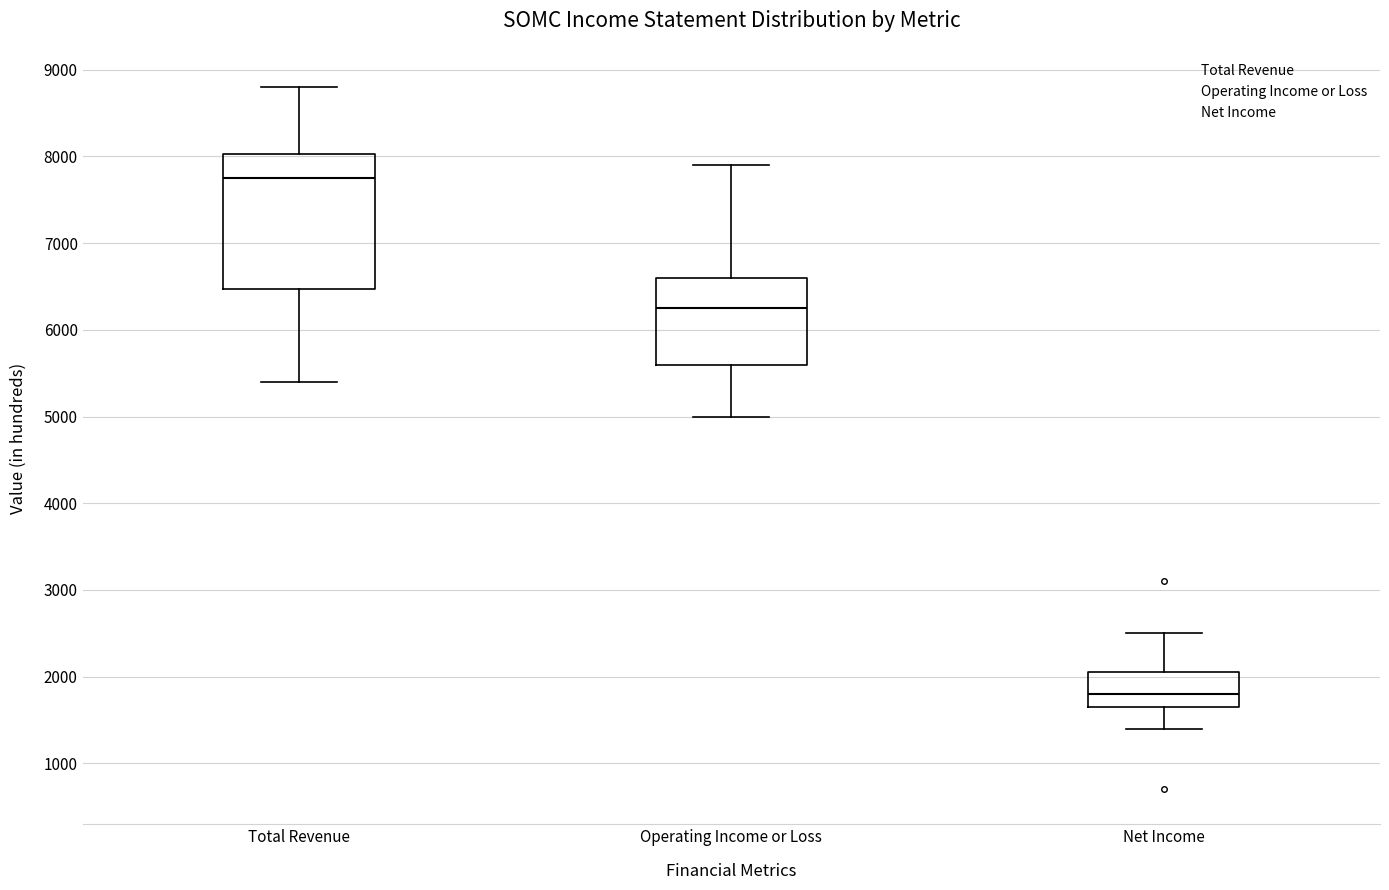

Reading left to right, transcribe this box plot: for each box, give where its median line is, the range the box spans, and where its two whiskers end, as read against the y-axis. The values are not printed on the chart, so give them approximately, as read against the axis.

Total Revenue: median 7800, box 6500 to 8000, whiskers 5400 to 8800
Operating Income or Loss: median 6300, box 5600 to 6600, whiskers 5000 to 7900
Net Income: median 1800, box 1700 to 2100, whiskers 1400 to 2500